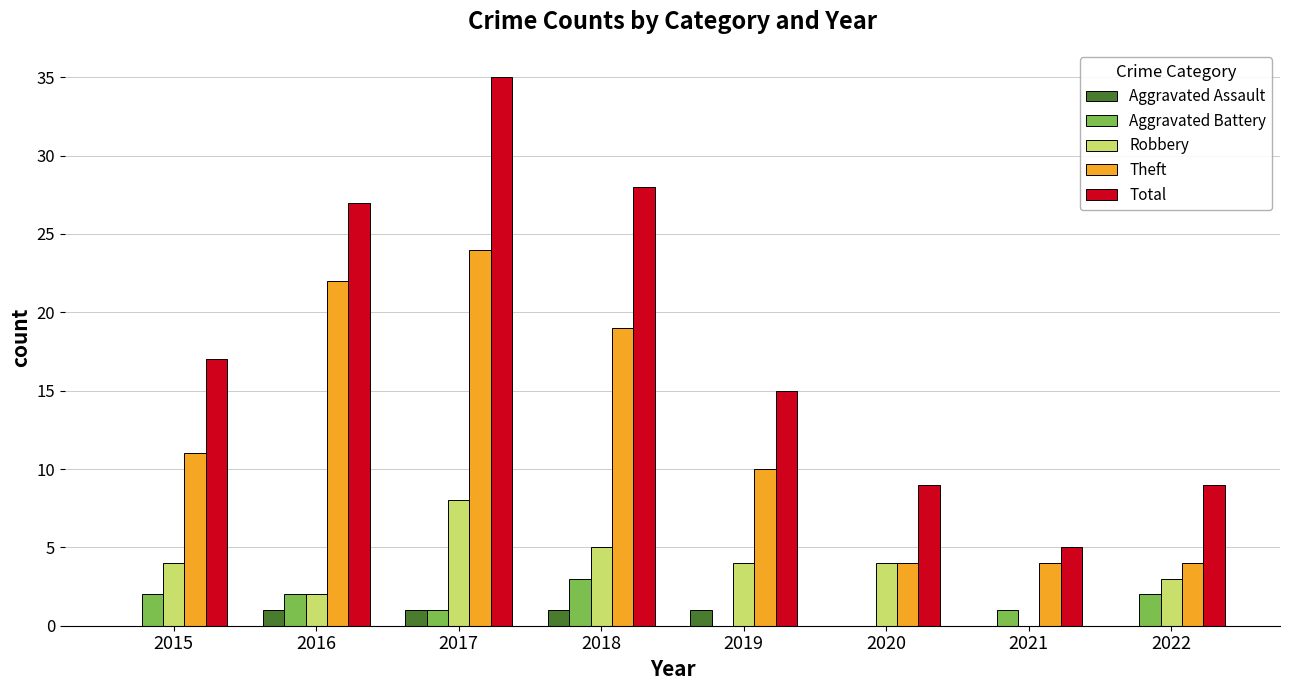

The Aggravated Assault series shows 0 at 2021. True or false?

True